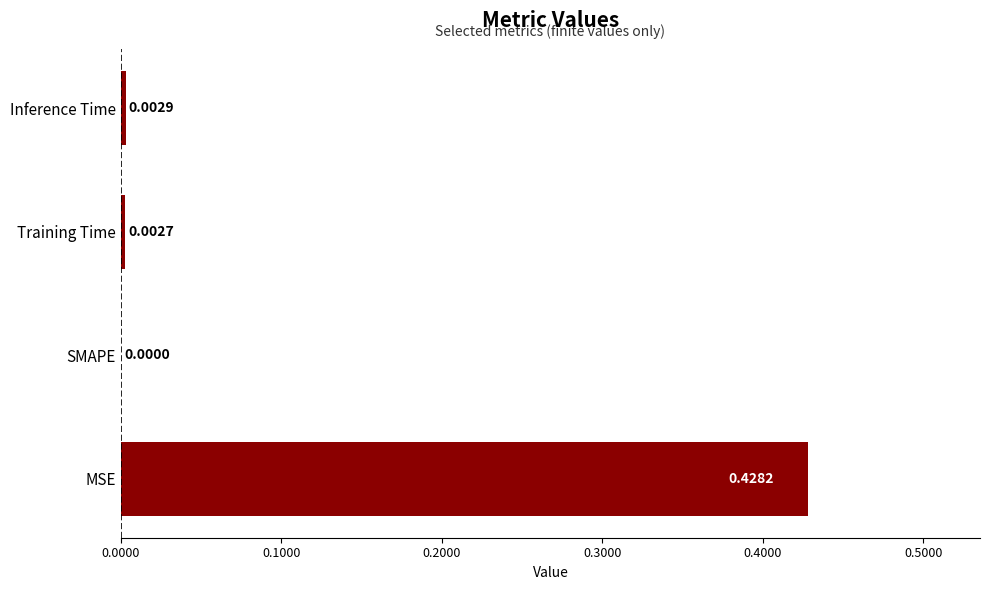

Are the bars horizontal?

Yes